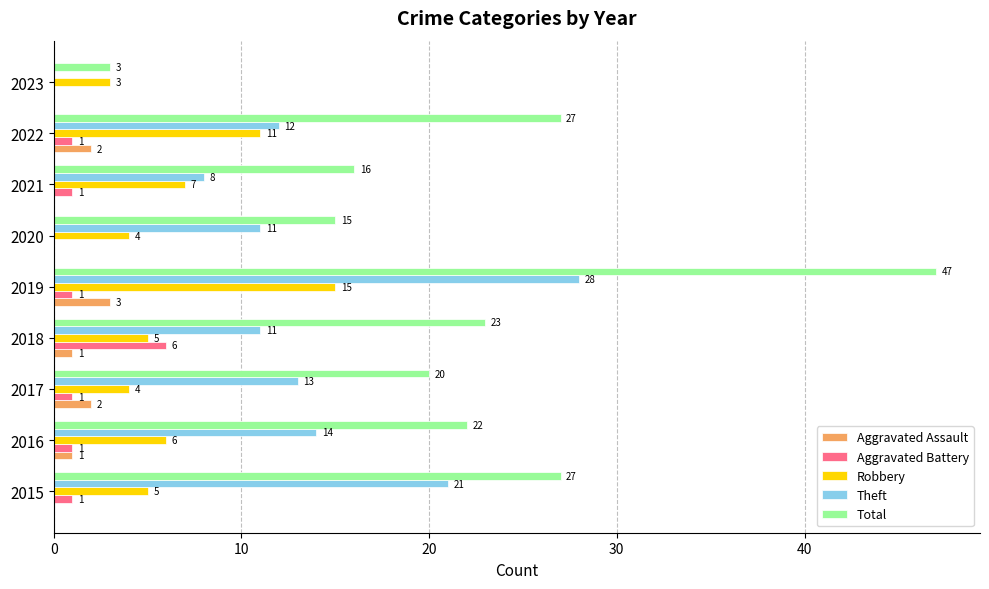

Which series changed the most between 2019 and 2020?

Total